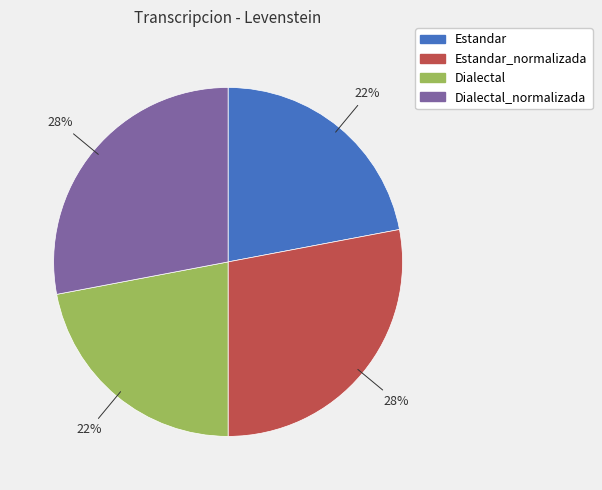

To the nearest percent, what is the average slice percentage?

25%